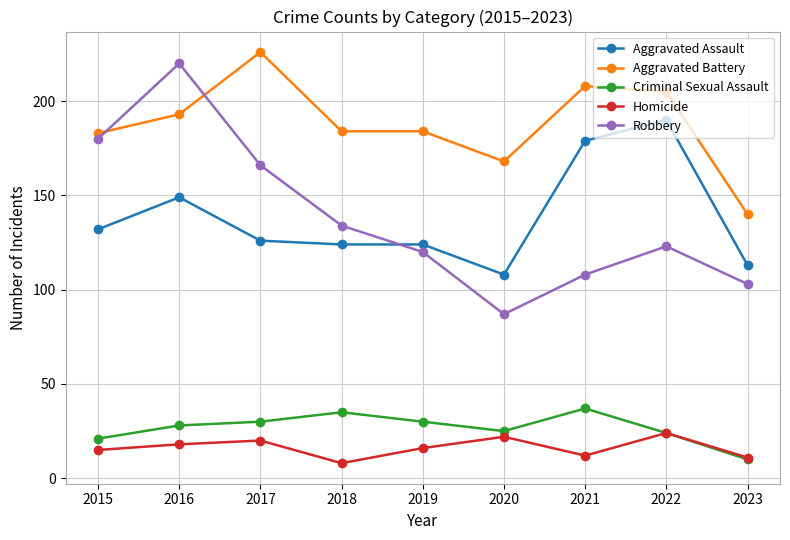

What is the approximate value of Homicide at 2022, to the nearest 5?

25